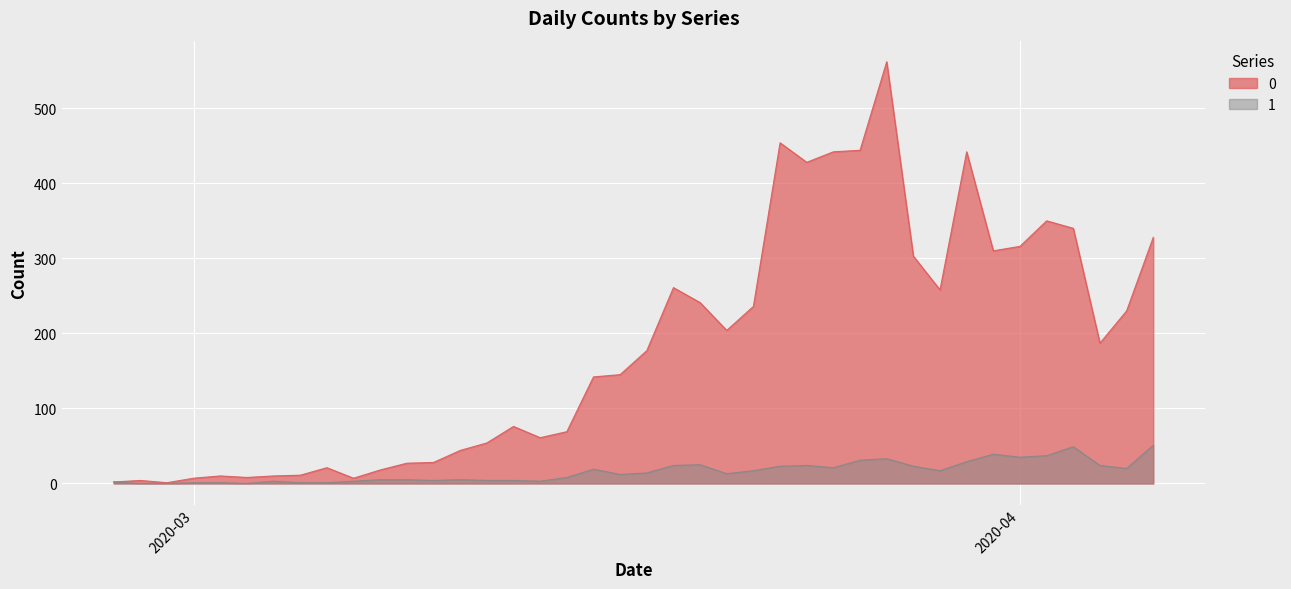

At which label is 1 closest to 25?

2020-03-20